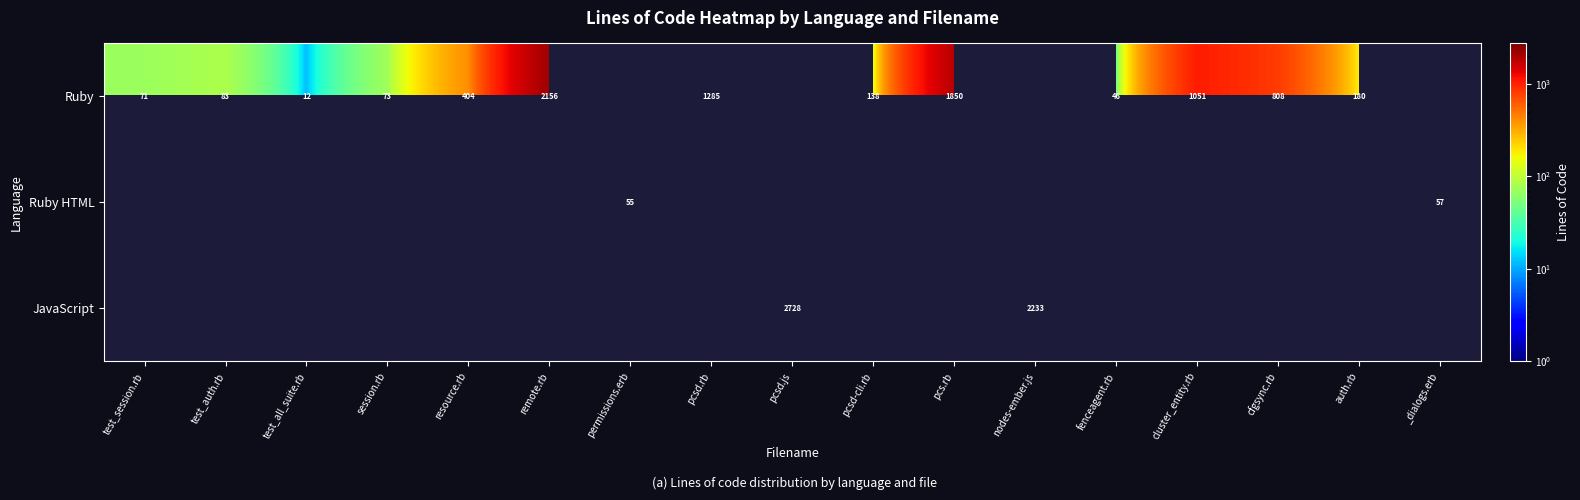

At which category does the chart reach its peak across all series?

pcsd.js